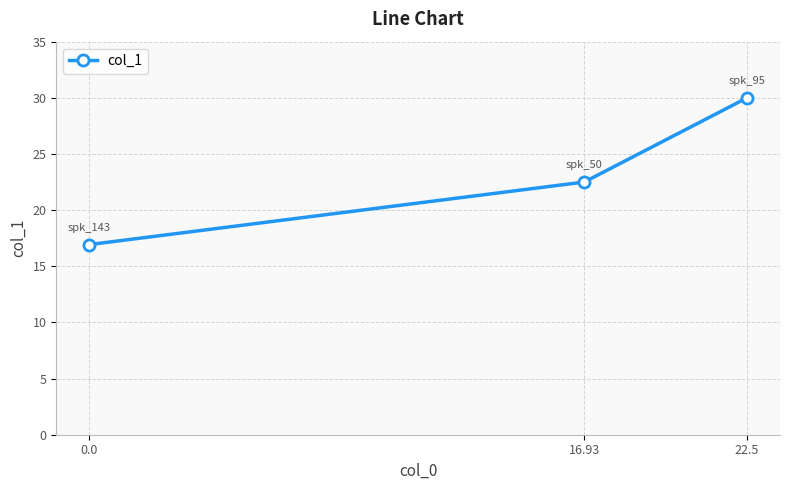

Does the chart have visible grid lines?

Yes